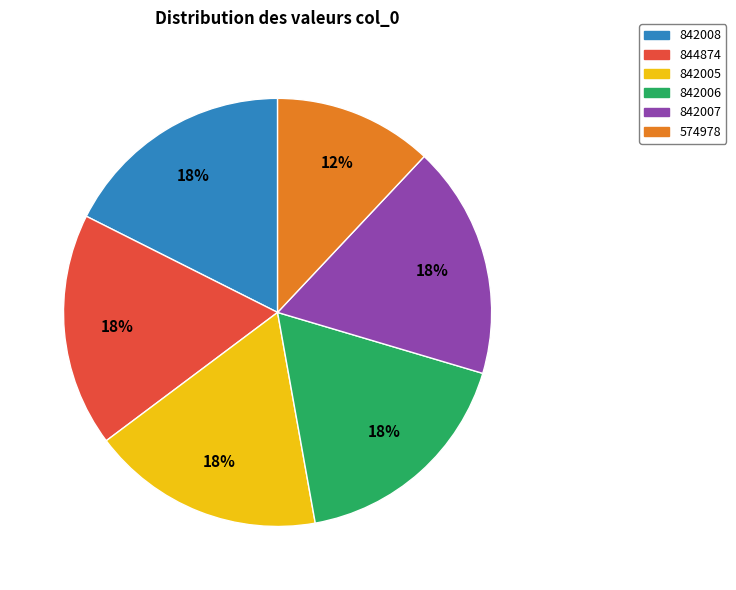

What is the ratio of the value at 842007 to the value at 844874?

1.0